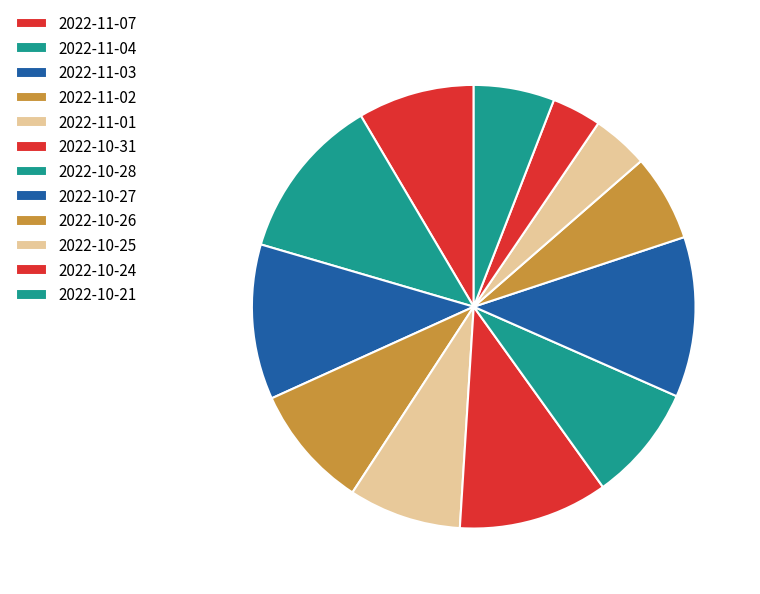

To the nearest percent, what is the difference between the largest and smallest slice percentages?

8%